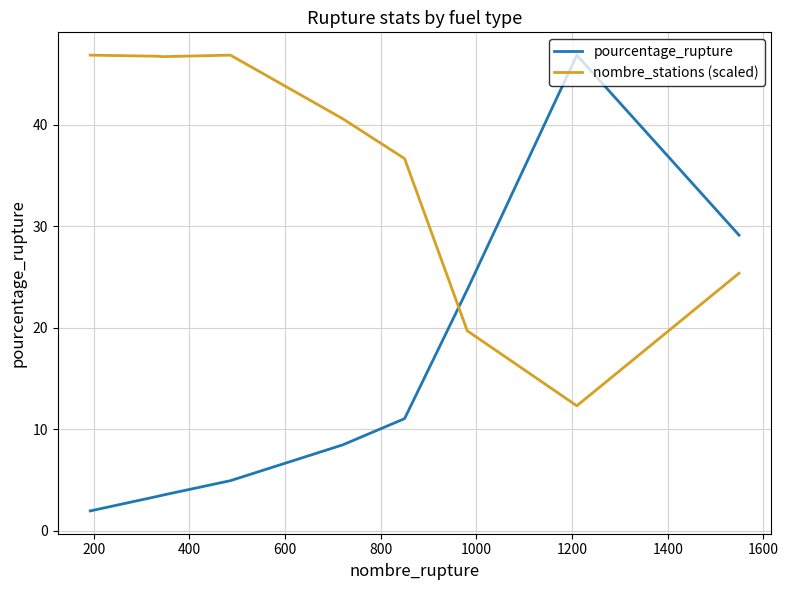

True or false: pourcentage_rupture and nombre_stations (scaled) intersect in this chart.

True